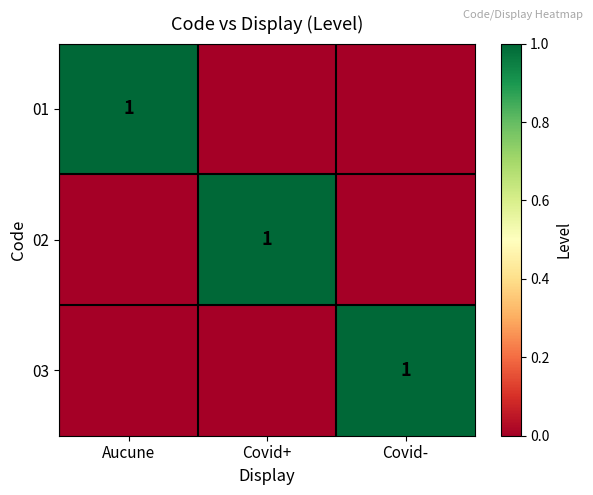

Between Covid+ and Covid-, which is larger?

Covid+